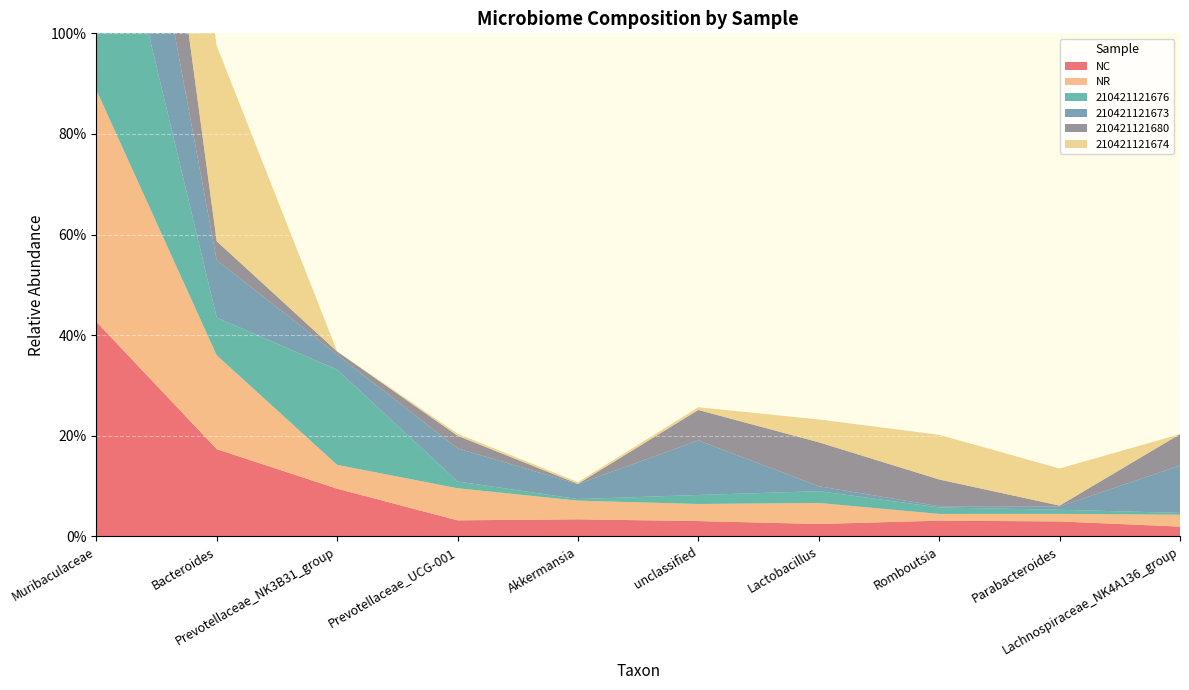

Reading left to right, list all the values displayed in this chart.

NC: 0.4	0.2	0.1	0.0	0.0	0.0	0.0	0.0	0.0	0.0
NR: 0.5	0.2	0.0	0.1	0.0	0.0	0.0	0.0	0.0	0.0
210421121676: 0.5	0.1	0.2	0.0	0.0	0.0	0.0	0.0	0.0	0.0
210421121673: 0.4	0.1	0.0	0.1	0.0	0.1	0.0	0.0	0.0	0.1
210421121680: 0.5	0.0	0.0	0.0	0.0	0.1	0.1	0.1	0.0	0.1
210421121674: 0.3	0.4	0.0	0.0	0.0	0.0	0.0	0.1	0.1	0.0